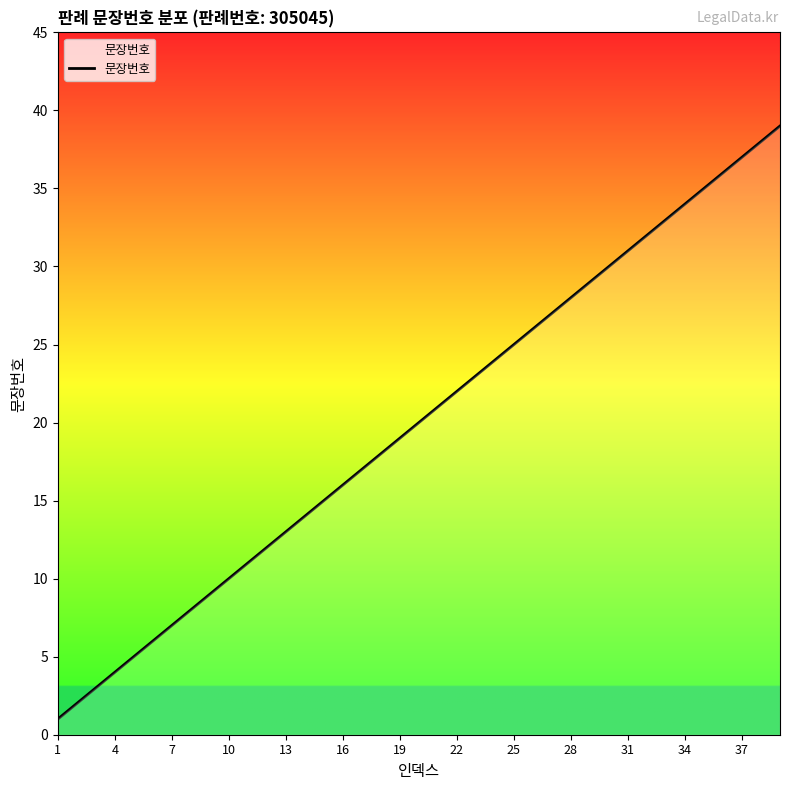

What is the difference between the maximum and minimum values?

38